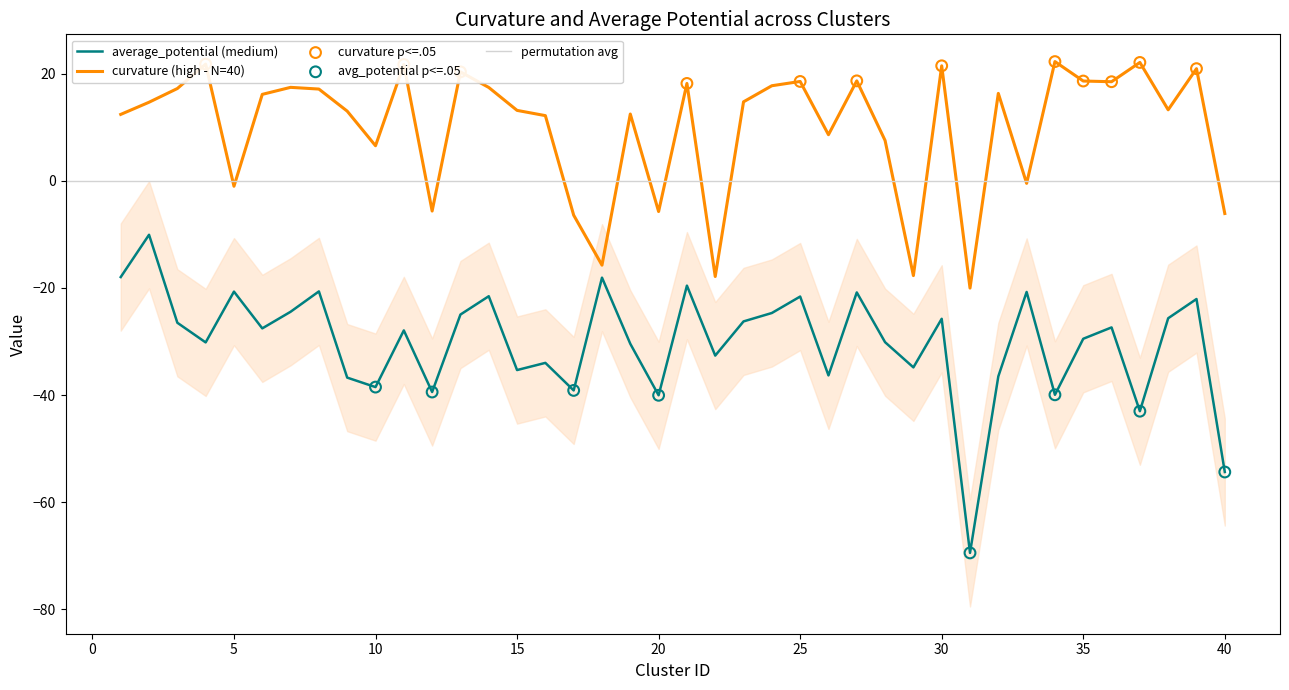

Which series has the largest total across all categories?

curvature